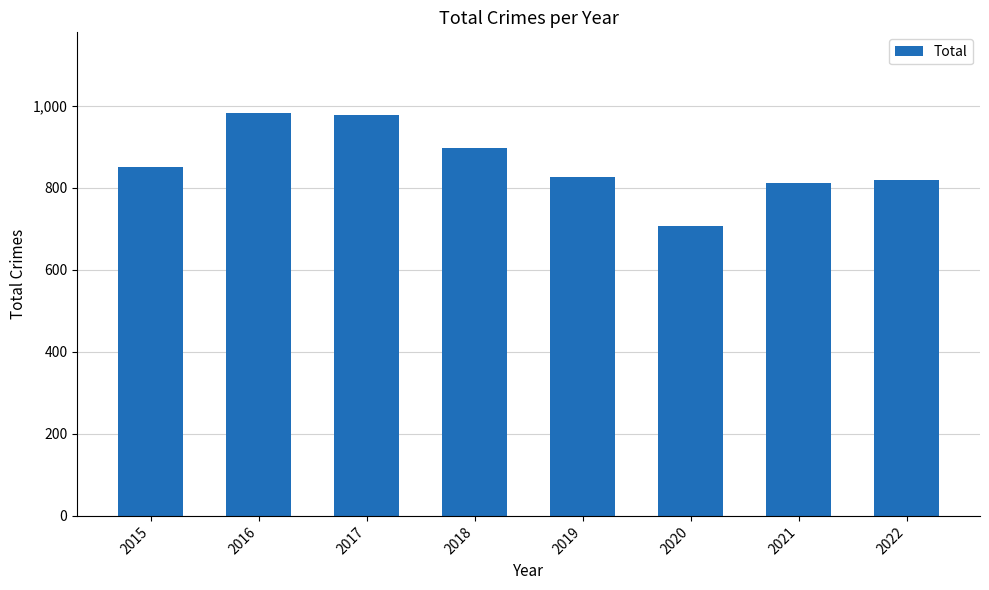

Between 2022 and 2020, which is larger?

2022